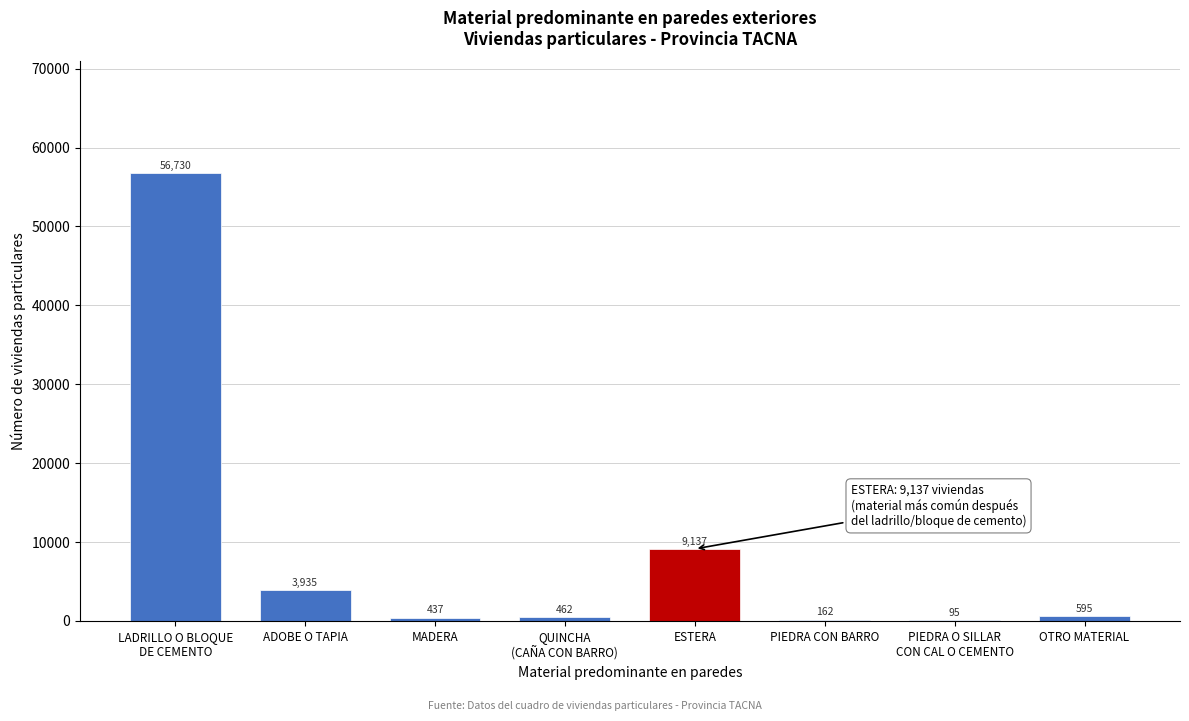

Between MADERA and PIEDRA CON BARRO, which is larger?

MADERA